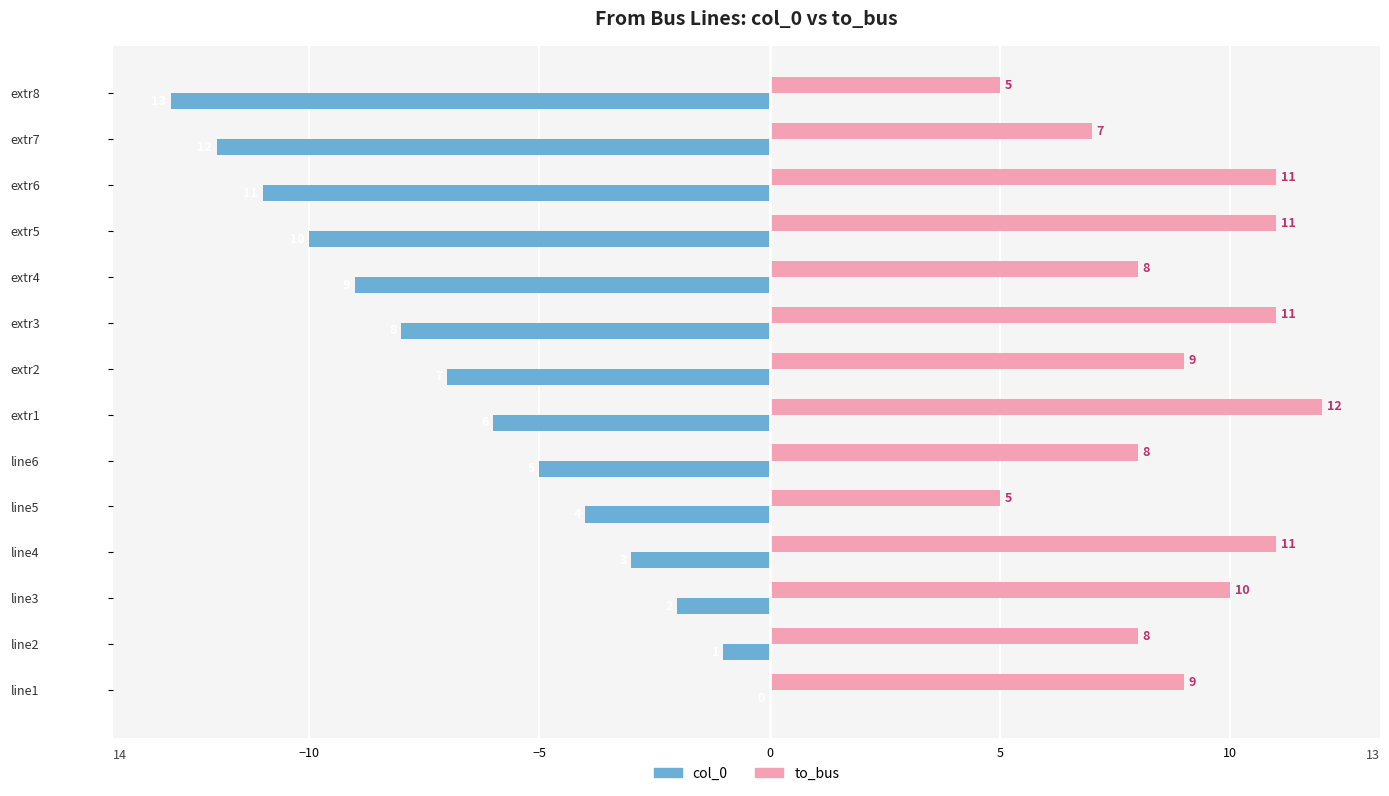

Which series has the largest total across all categories?

to_bus